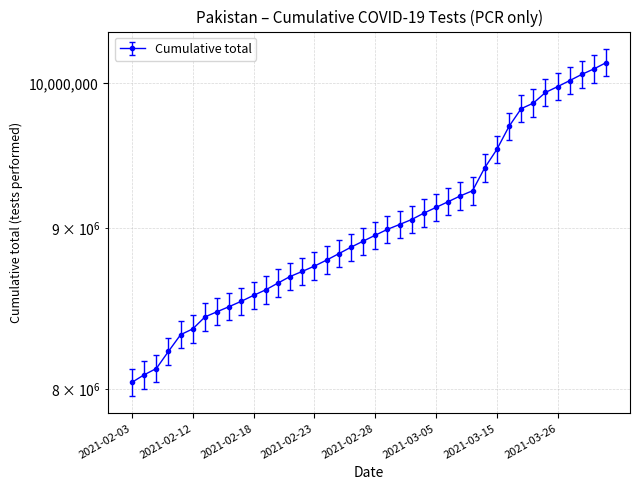

Is it true that the value at 2021-02-22 is 2826203?

False